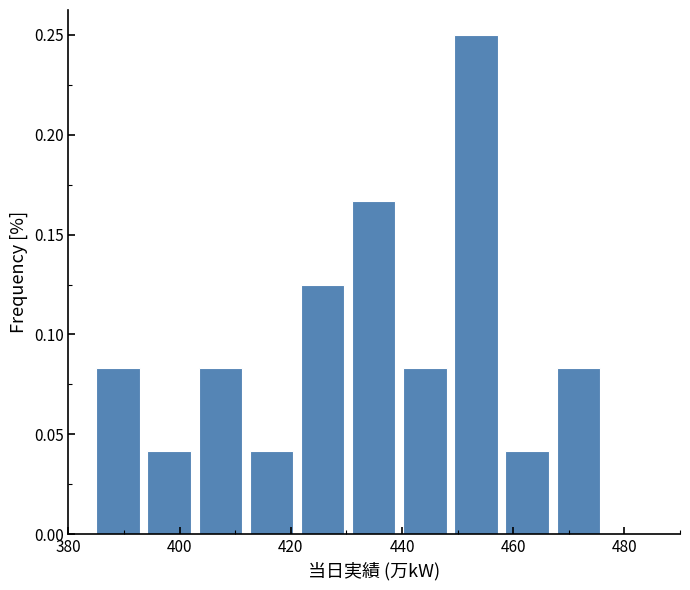

How tall is the bar that spans 458.6 to 467.8 on the x-axis? Neither the bar edges nor the heights are printed on the chart, so give them approximately, as read against the axes.

0.040